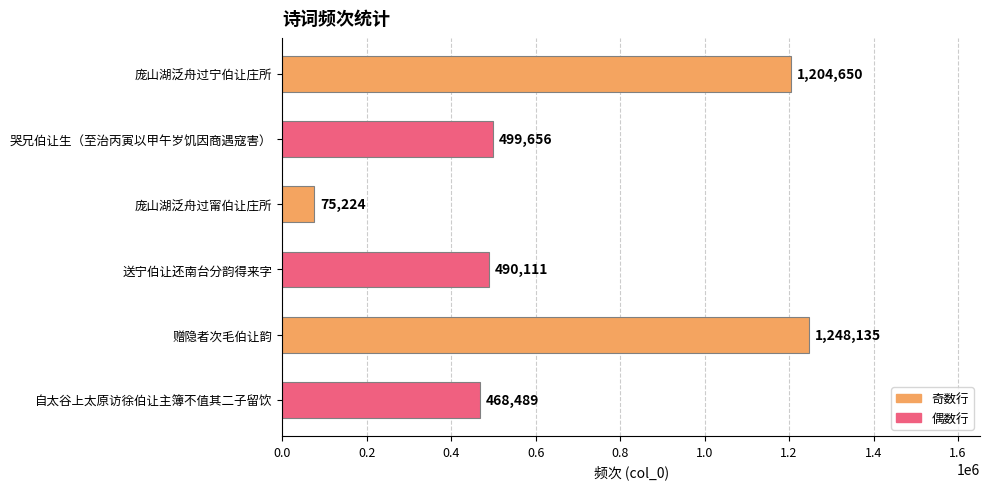

The chart shows a value of 1248135 at 赠隐者次毛伯让韵. True or false?

True